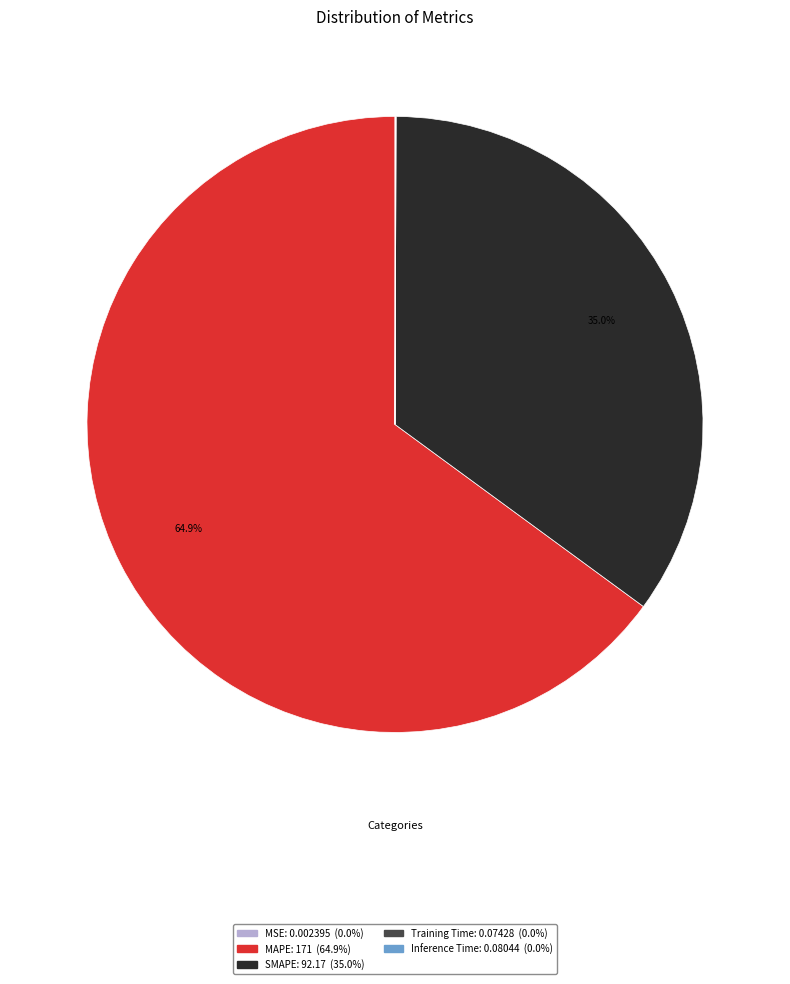

Is there a majority slice in this chart?

Yes